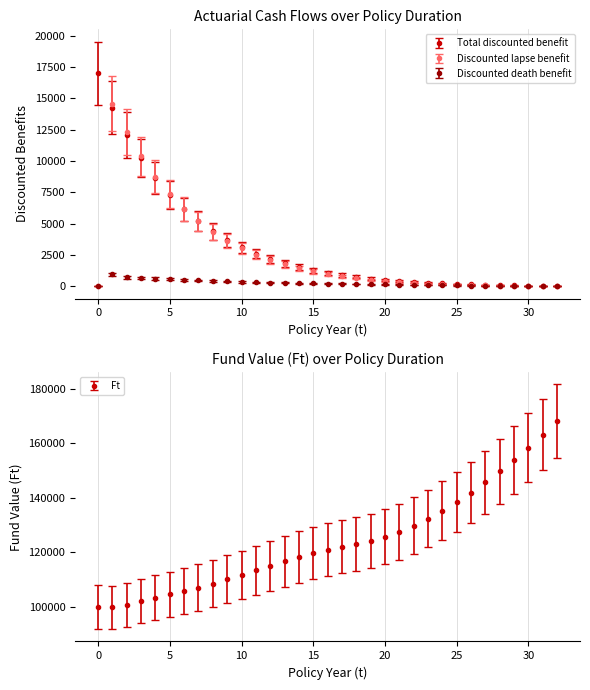

What is the value of the Discounted lapse benefit point at the 26th from the left?

135.0